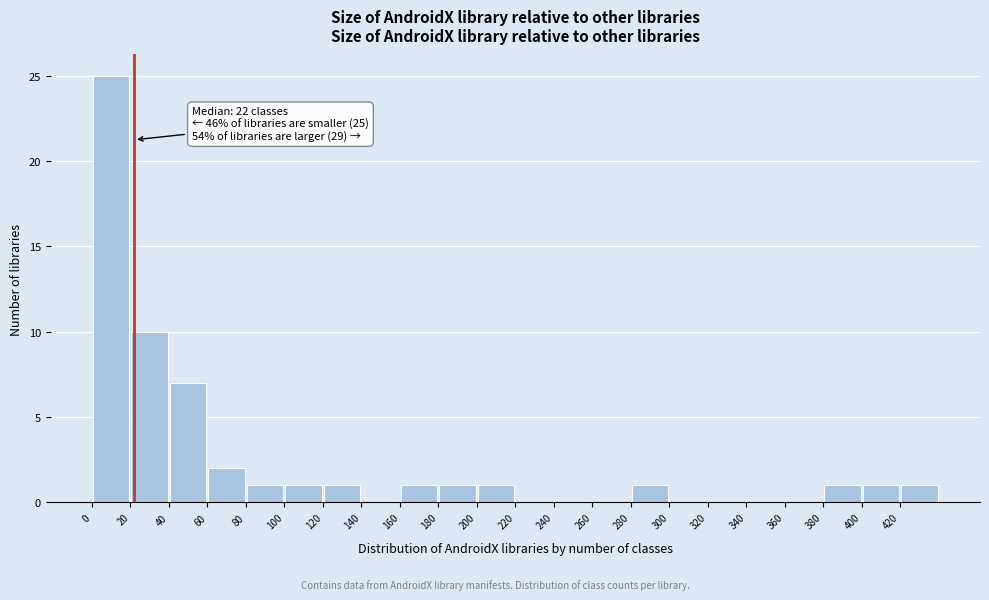

Over which range of the x-axis is the bar tallest?

0 to 20